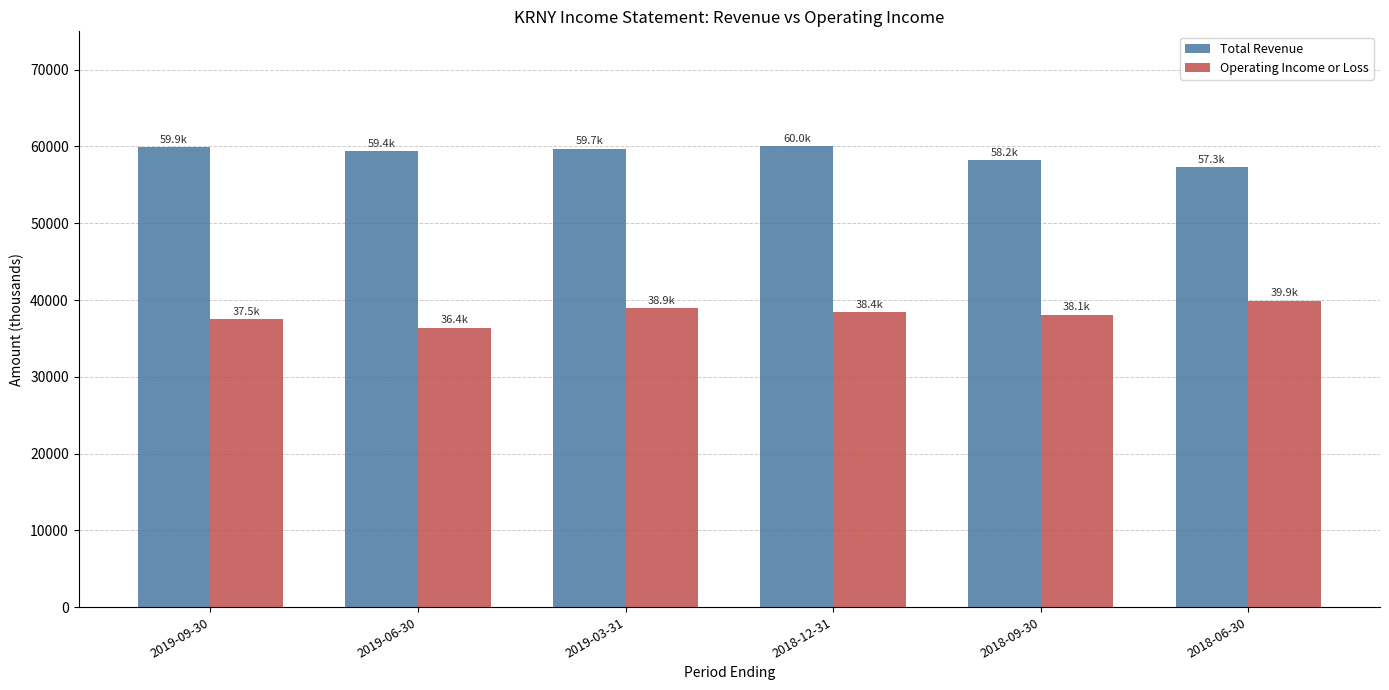

Read the Total Revenue value at 2018-06-30, to the nearest 100.

57300